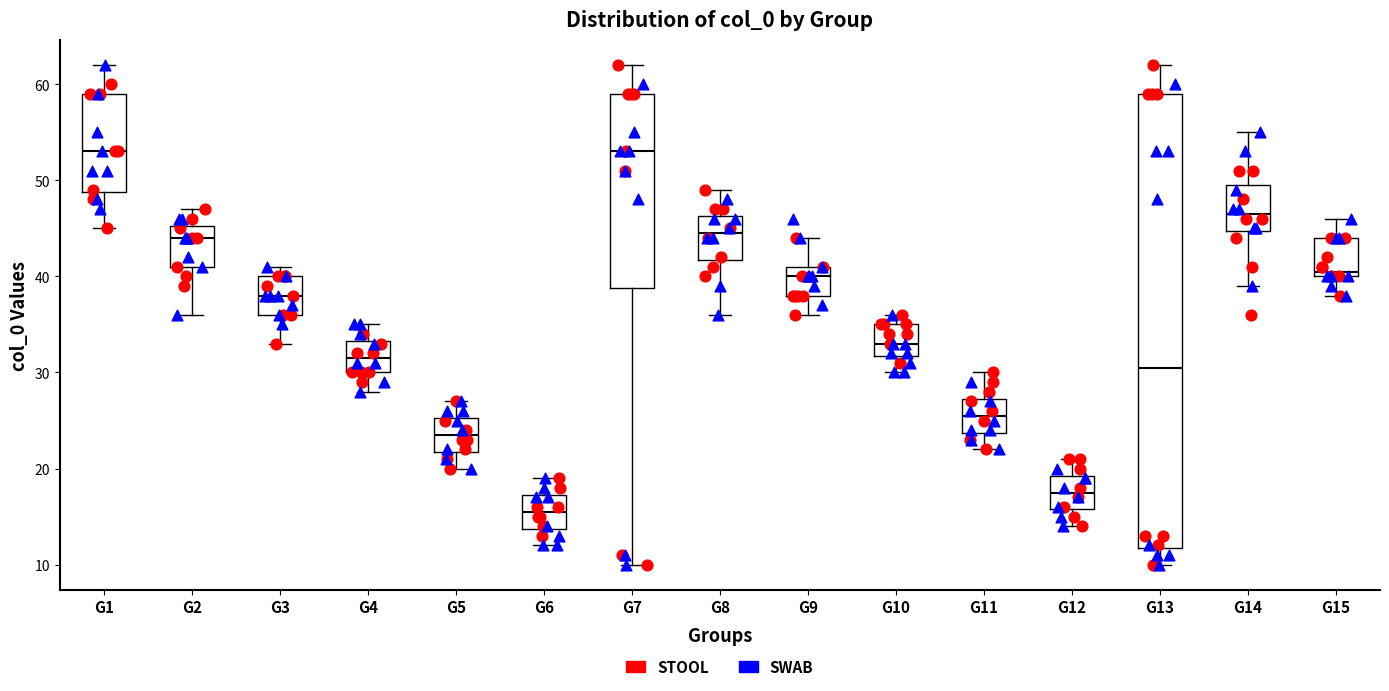

Reading left to right, read every box against the y-axis: the position of its median line, the range the box covers, and the ends of its whiskers. The values are not printed on the chart, so give them approximately, as read against the axis.

G1: median 53, box 49 to 59, whiskers 45 to 62
G2: median 44, box 41 to 45, whiskers 36 to 47
G3: median 38, box 36 to 40, whiskers 33 to 41
G4: median 32, box 30 to 33, whiskers 28 to 35
G5: median 24, box 22 to 25, whiskers 20 to 27
G6: median 16, box 14 to 17, whiskers 12 to 19
G7: median 53, box 39 to 59, whiskers 10 to 62
G8: median 45, box 42 to 46, whiskers 36 to 49
G9: median 40, box 38 to 41, whiskers 36 to 44
G10: median 33, box 32 to 35, whiskers 30 to 36
G11: median 26, box 24 to 27, whiskers 22 to 30
G12: median 18, box 16 to 19, whiskers 14 to 21
G13: median 31, box 12 to 59, whiskers 10 to 62
G14: median 47, box 45 to 50, whiskers 39 to 55
G15: median 41, box 40 to 44, whiskers 38 to 46